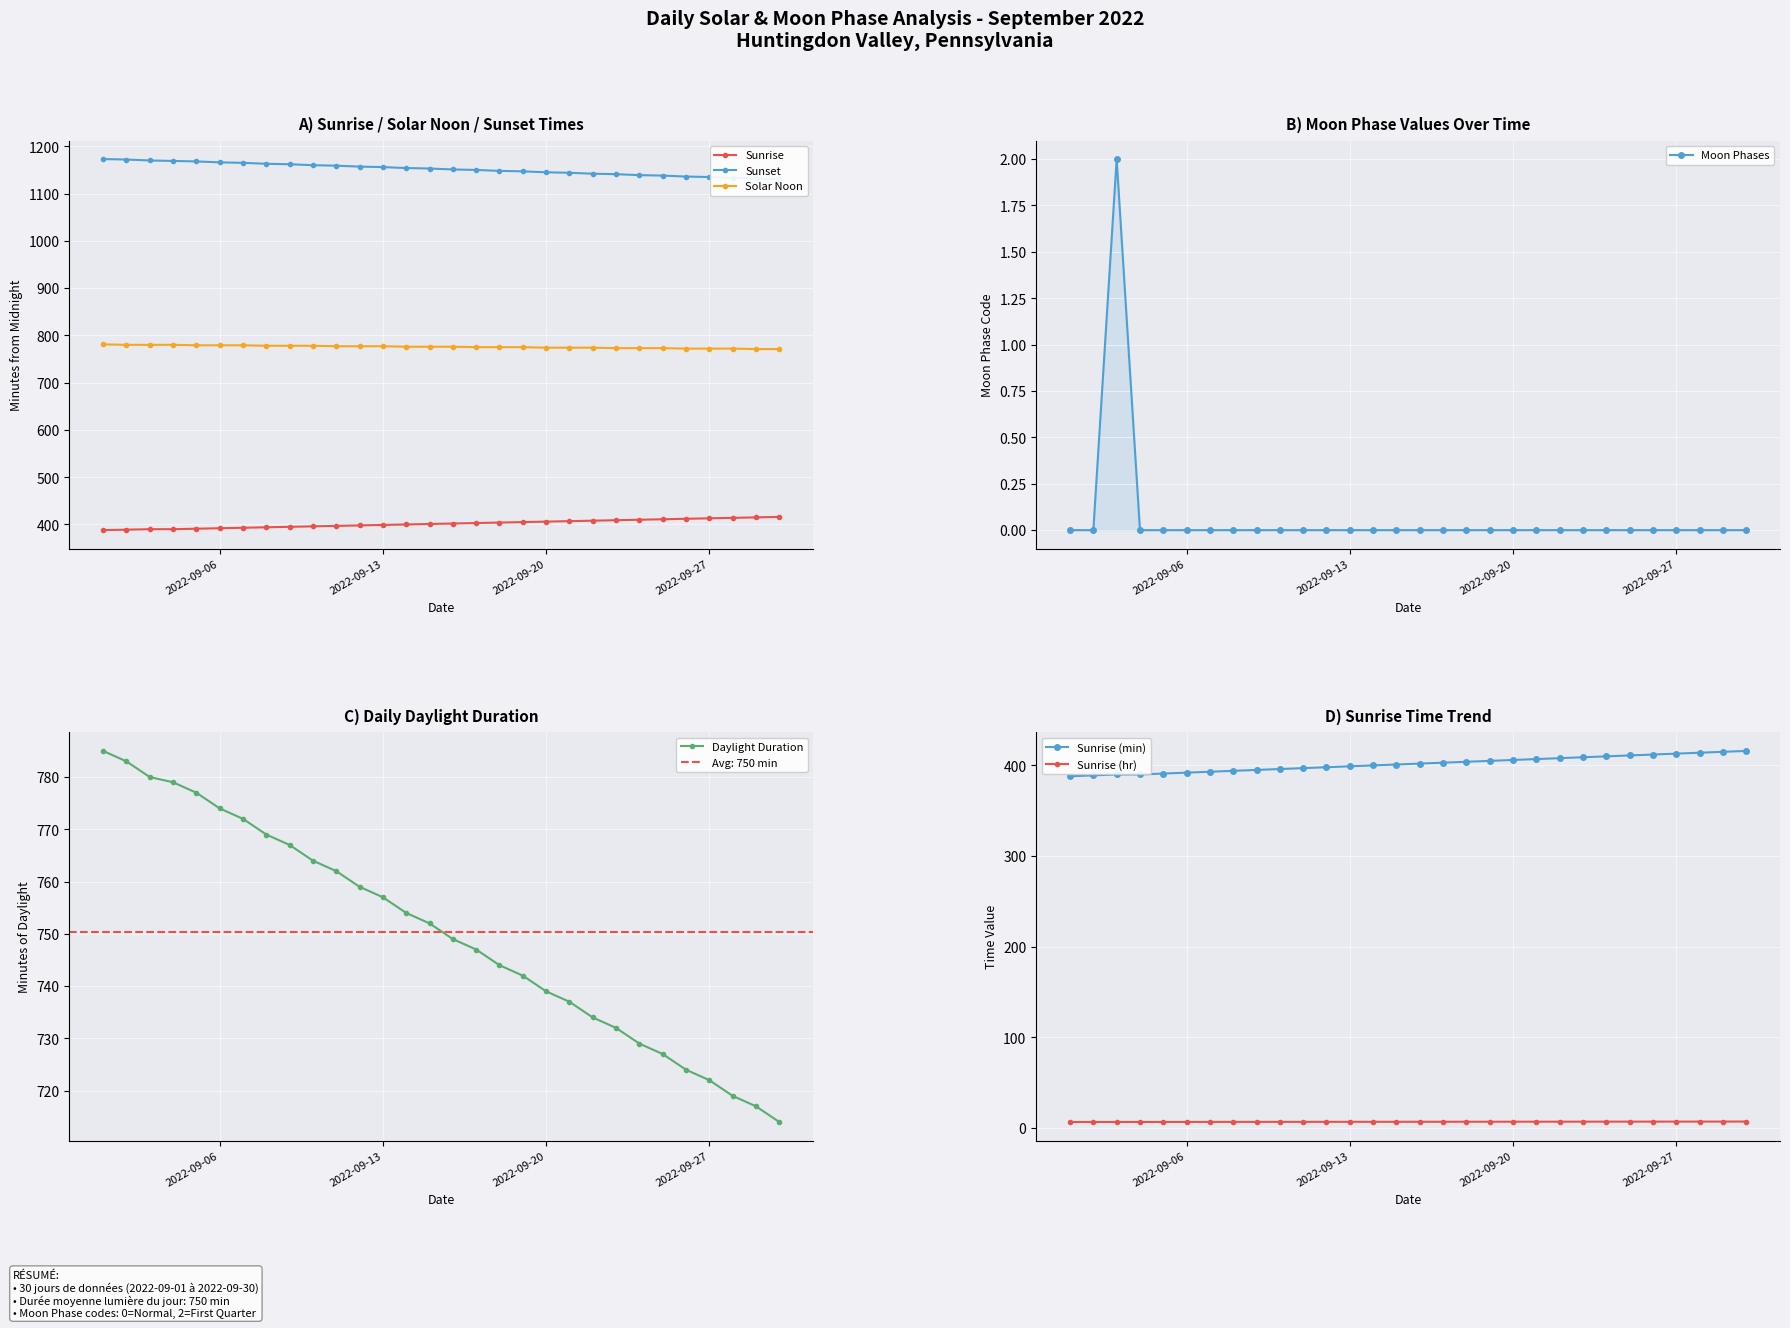

List the labels in order of value, smallest first.

2022-09-01, 2022-09-02, 2022-09-04, 2022-09-05, 2022-09-06, 2022-09-07, 2022-09-08, 2022-09-09, 2022-09-10, 2022-09-11, 2022-09-12, 2022-09-13, 2022-09-14, 2022-09-15, 2022-09-16, 2022-09-17, 2022-09-18, 2022-09-19, 2022-09-20, 2022-09-21, 2022-09-22, 2022-09-23, 2022-09-24, 2022-09-25, 2022-09-26, 2022-09-27, 2022-09-28, 2022-09-29, 2022-09-30, 2022-09-03